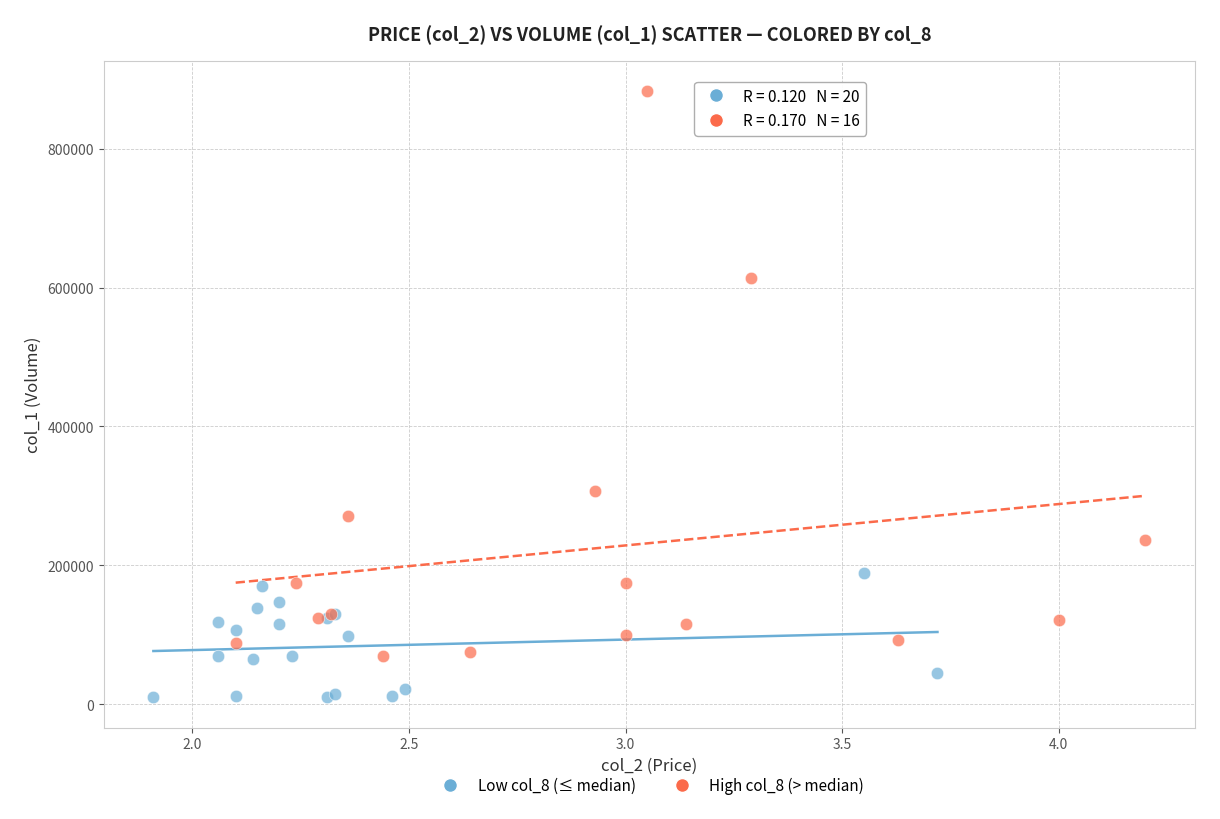

Which series has the largest Y range (max minus min)?

High col_8 (> median)